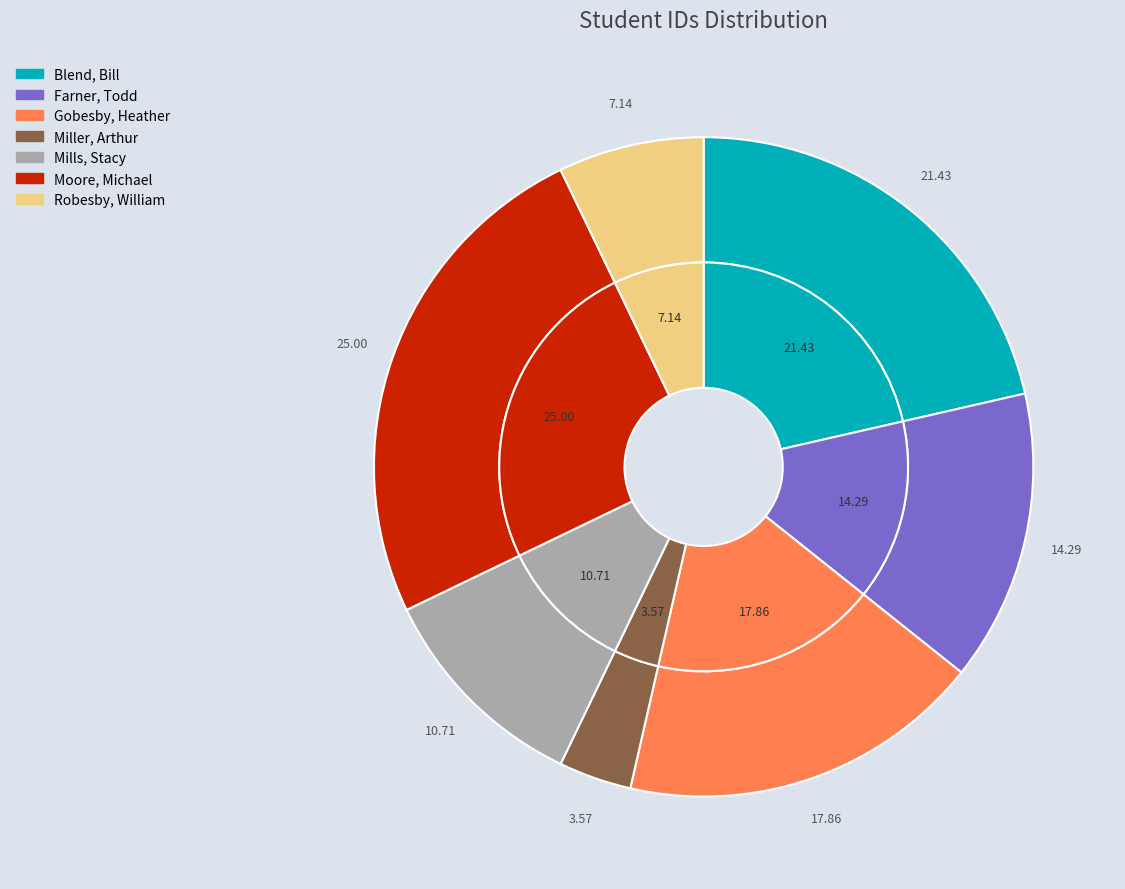

What percentage do Robesby, William and Miller, Arthur together represent?

10.7%